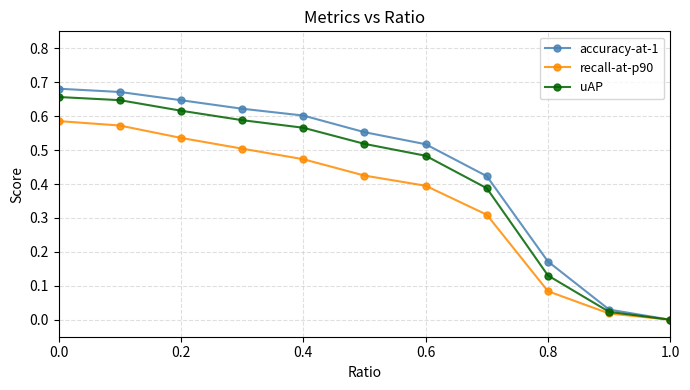

Which series has the largest range (max minus min)?

accuracy-at-1